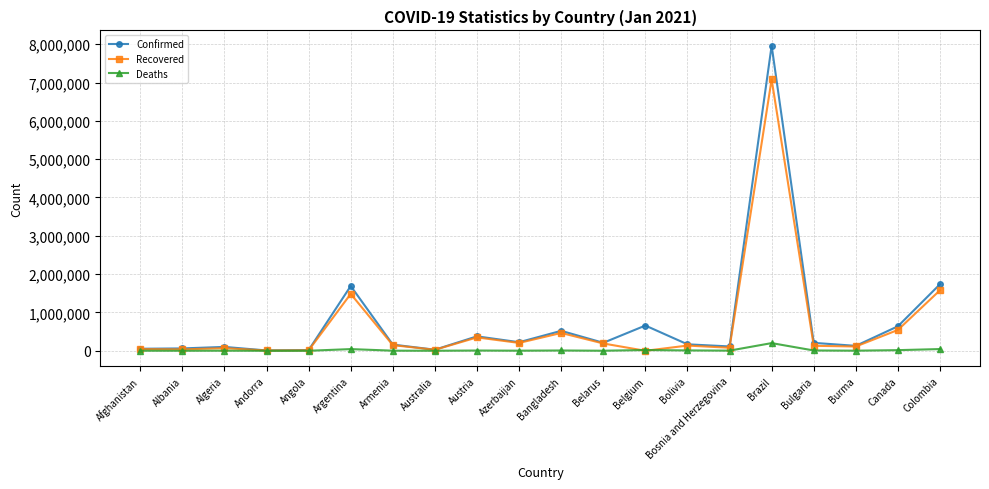

List the series in order of their peak value, lowest first.

Deaths, Recovered, Confirmed